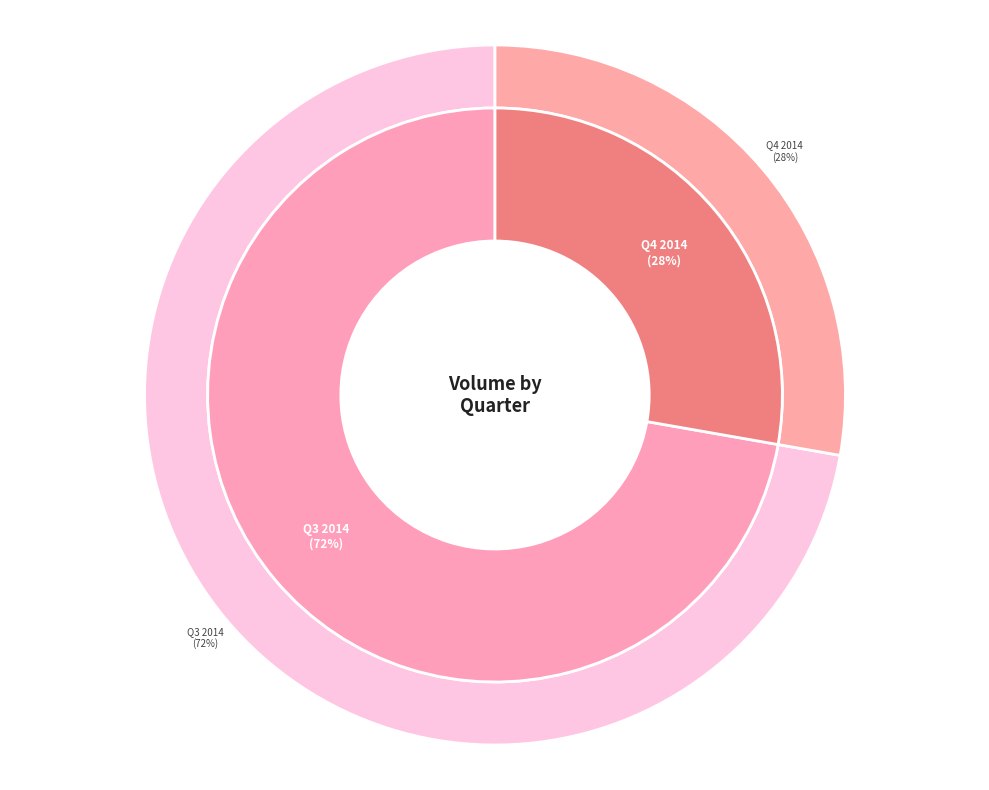

Does 0 account for over 50% of the chart?

Yes